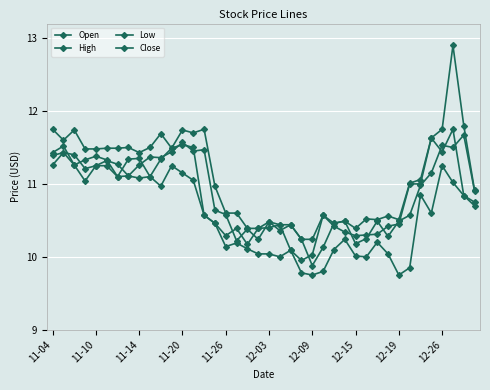

How many lines are shown in the chart?

4